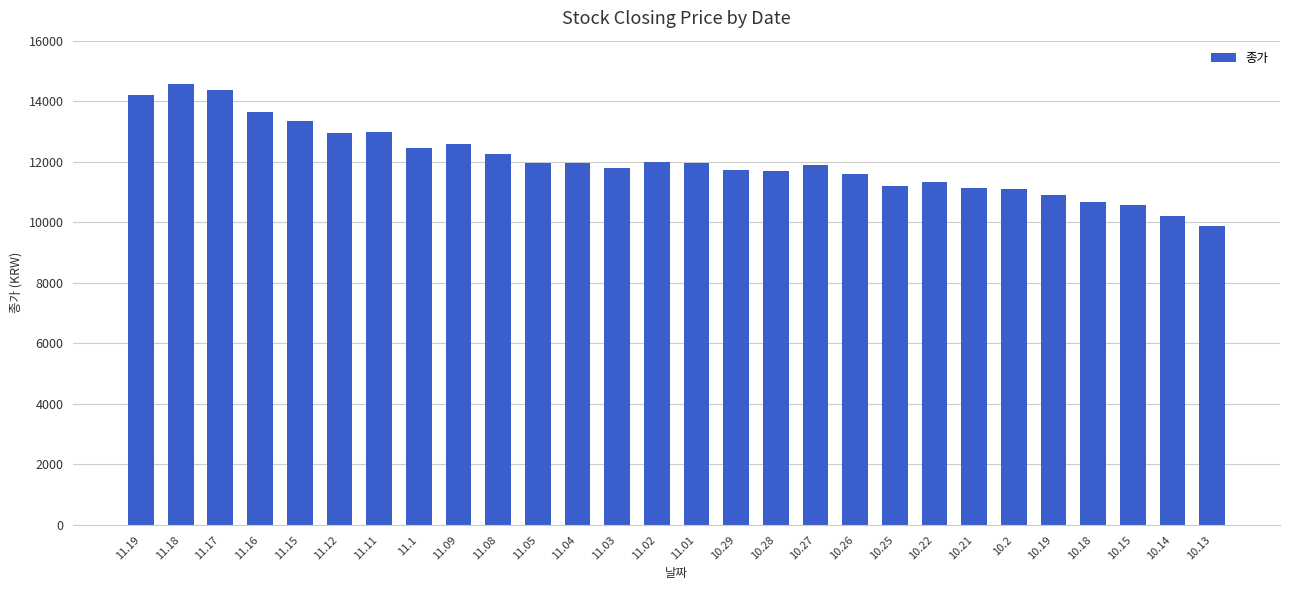

What value does the data have at 11.09?

12595